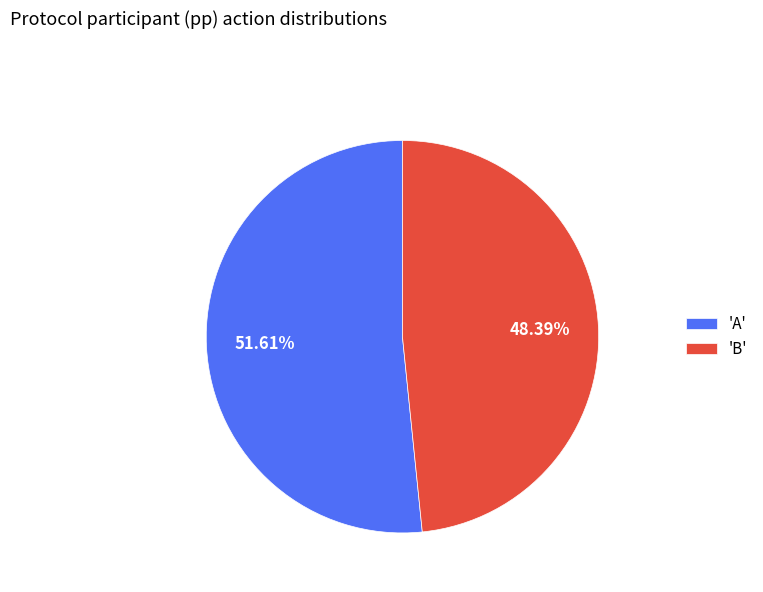

What is the smallest slice in the pie chart?

'B'